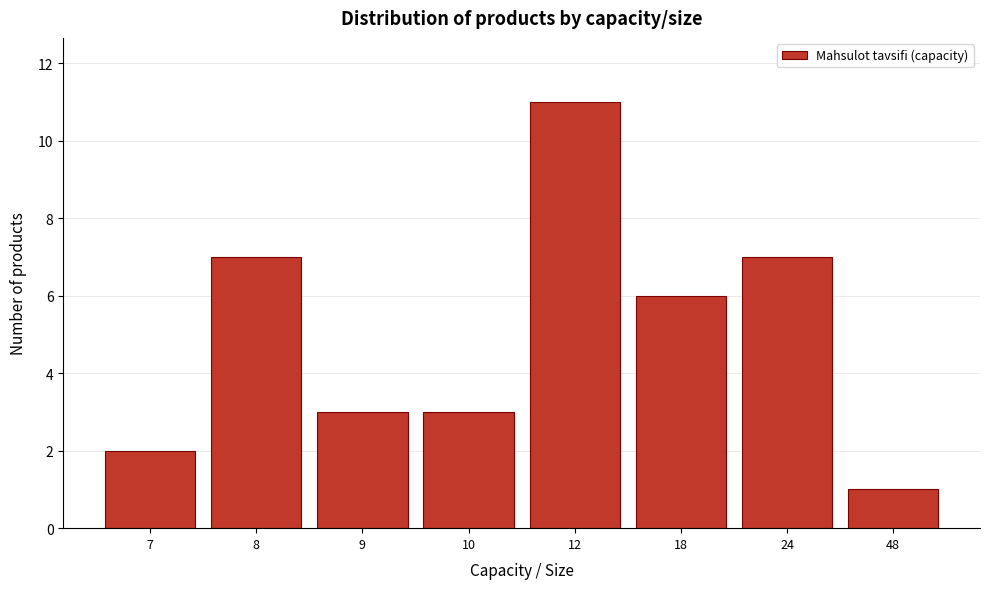

Reading left to right, what are all the values shown in this chart?

2	7	3	3	11	6	7	1